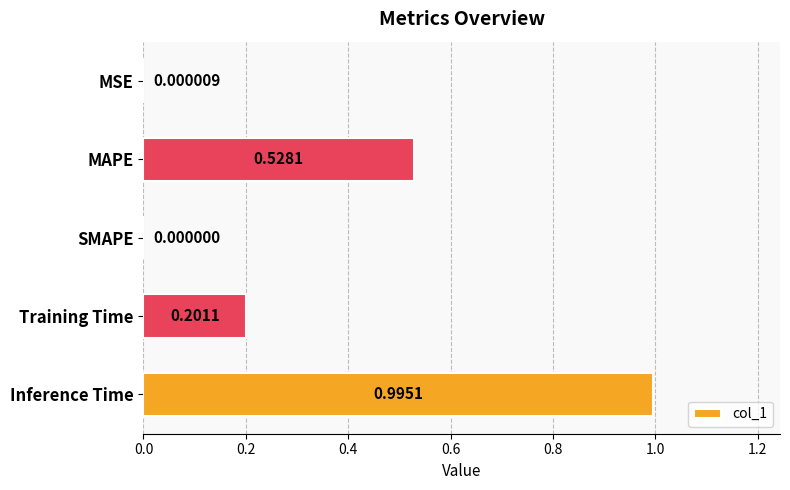

What is the change in value from MAPE to SMAPE?

-0.5